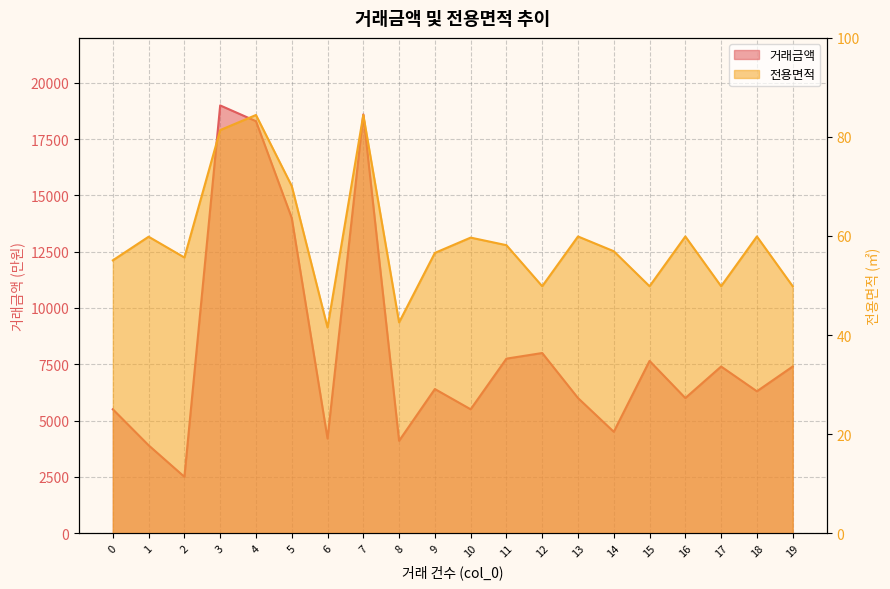

At 12, list the series in order from smallest to largest.

전용면적, 거래금액